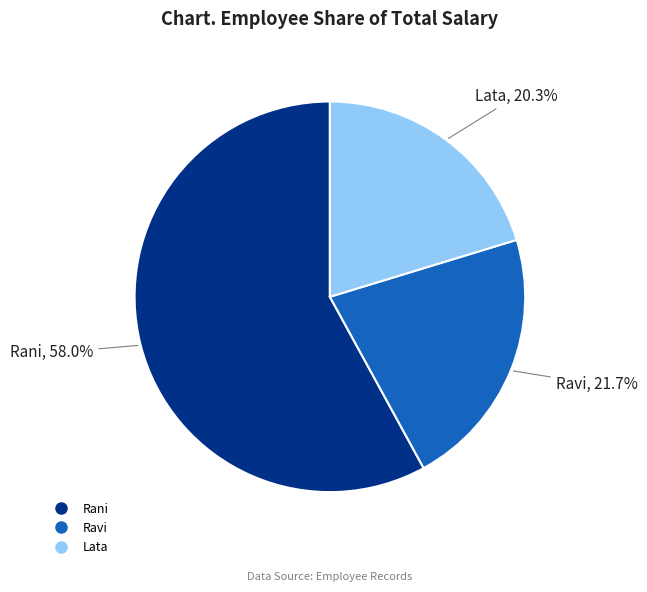

To the nearest percent, what portion does Rani represent?

58%